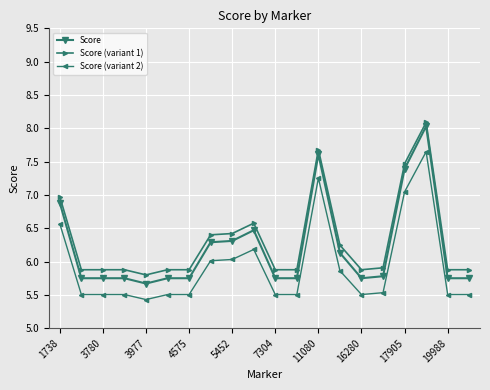

True or false: Score has more than 1 interior local peaks.

True